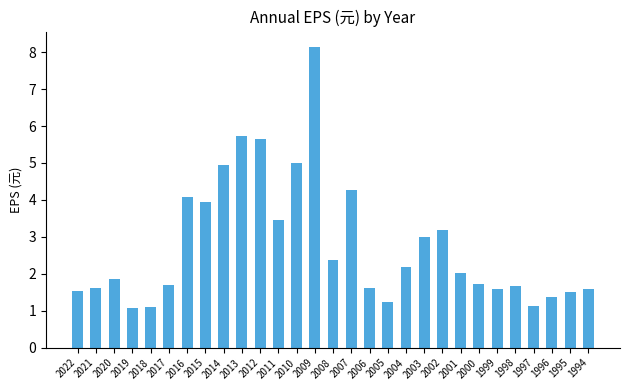

At which category does the chart reach its peak across all series?

2009